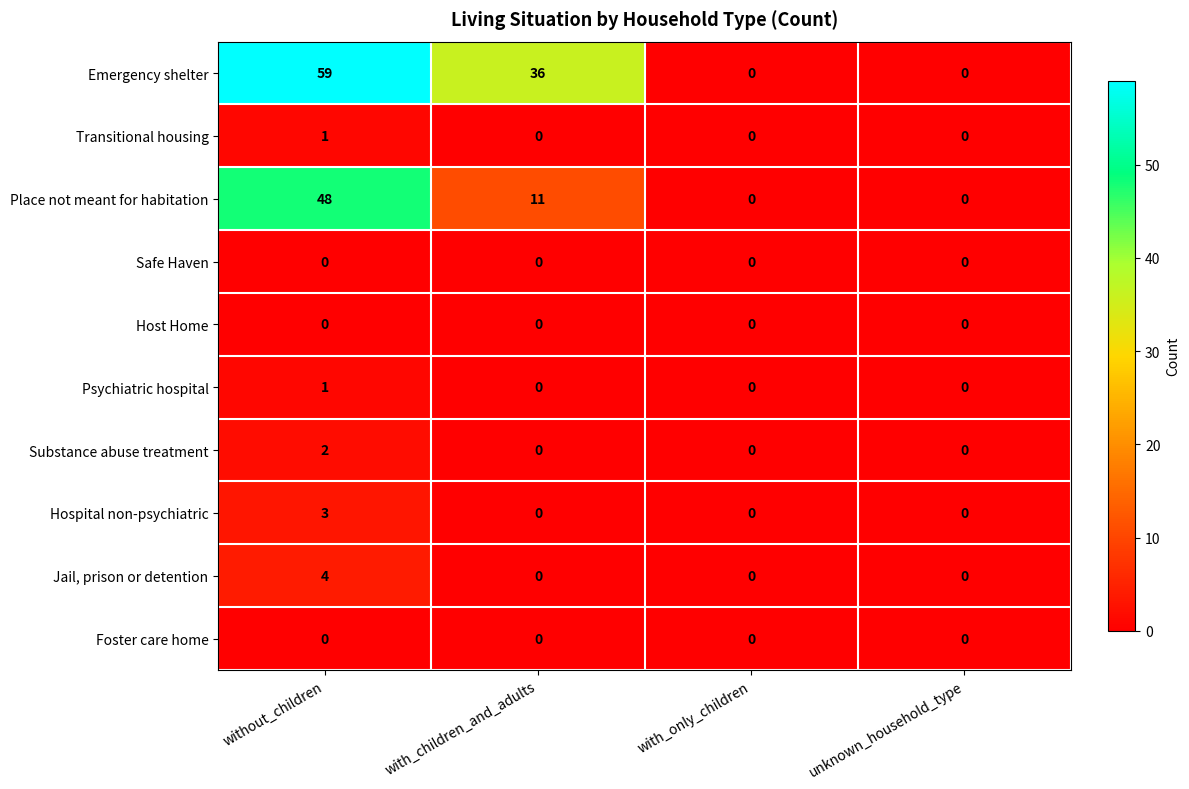

Which series has the largest total across all categories?

Emergency shelter